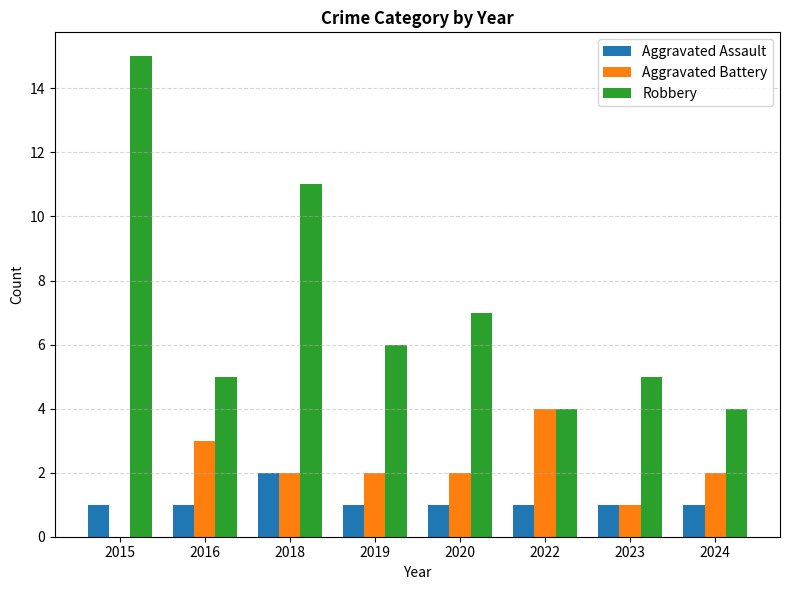

Reading left to right, list all the values displayed in this chart.

Aggravated Assault: 1	1	2	1	1	1	1	1
Aggravated Battery: 0	3	2	2	2	4	1	2
Robbery: 15	5	11	6	7	4	5	4